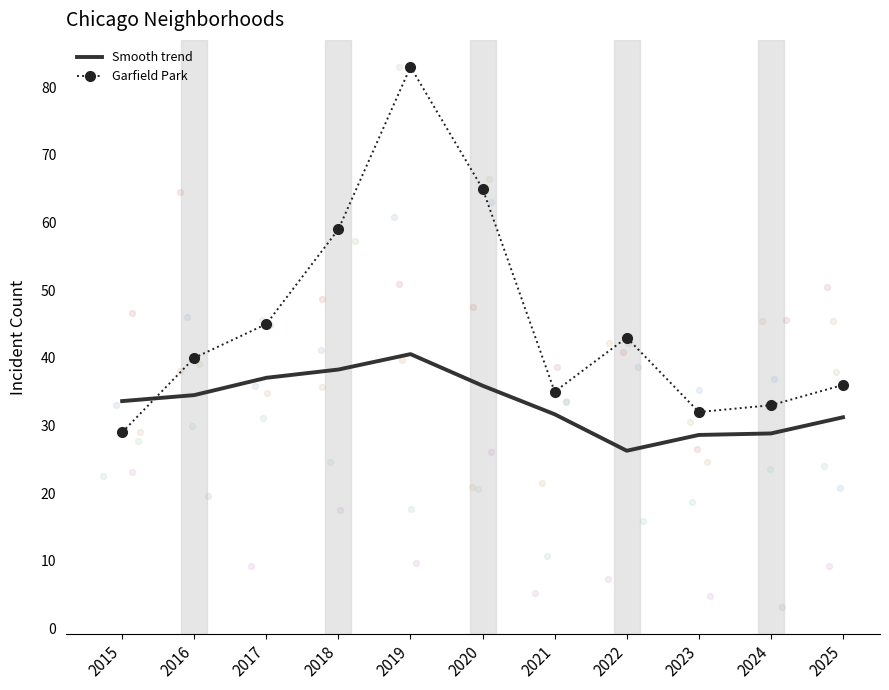

Which series contains the highest Y value?

Garfield Park